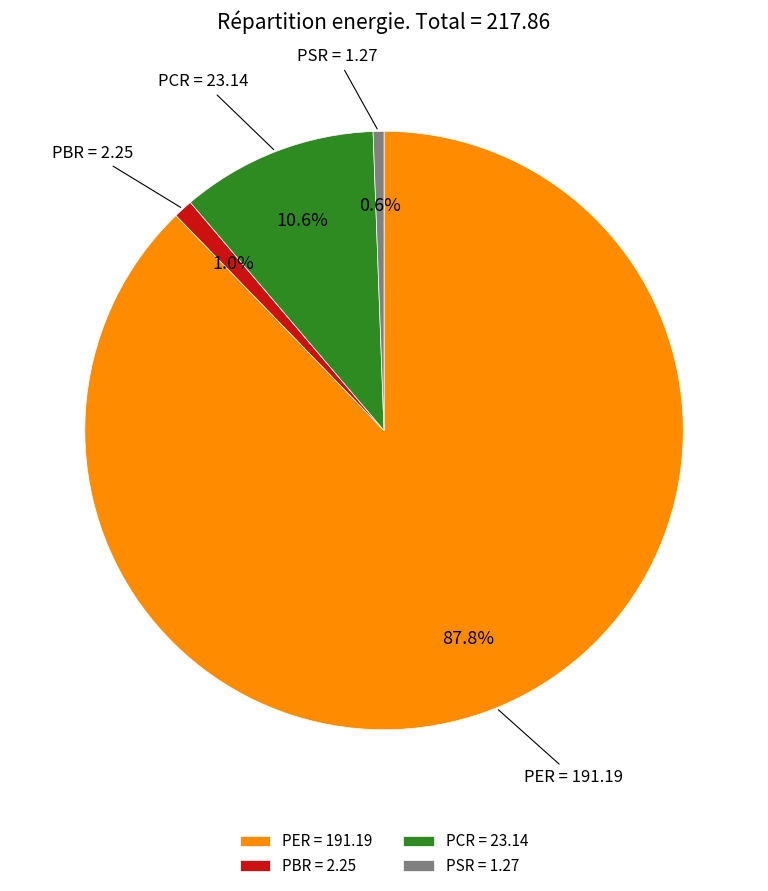

Which has a higher value, PCR or PSR?

PCR